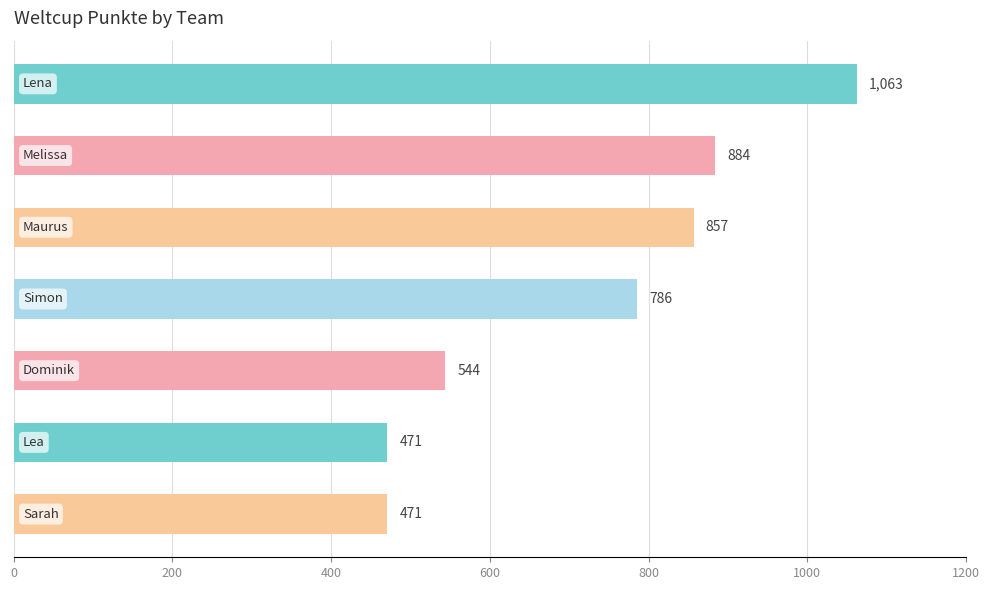

What is the maximum value shown in the chart?

1063